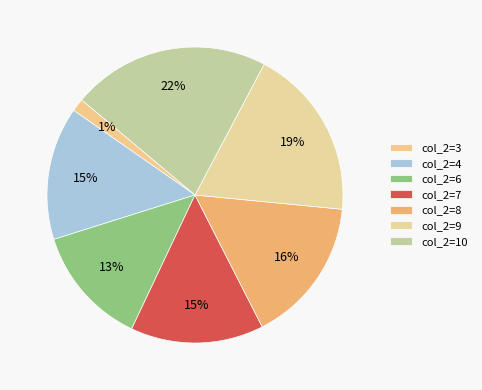

Count the number of slices in the pie.

7